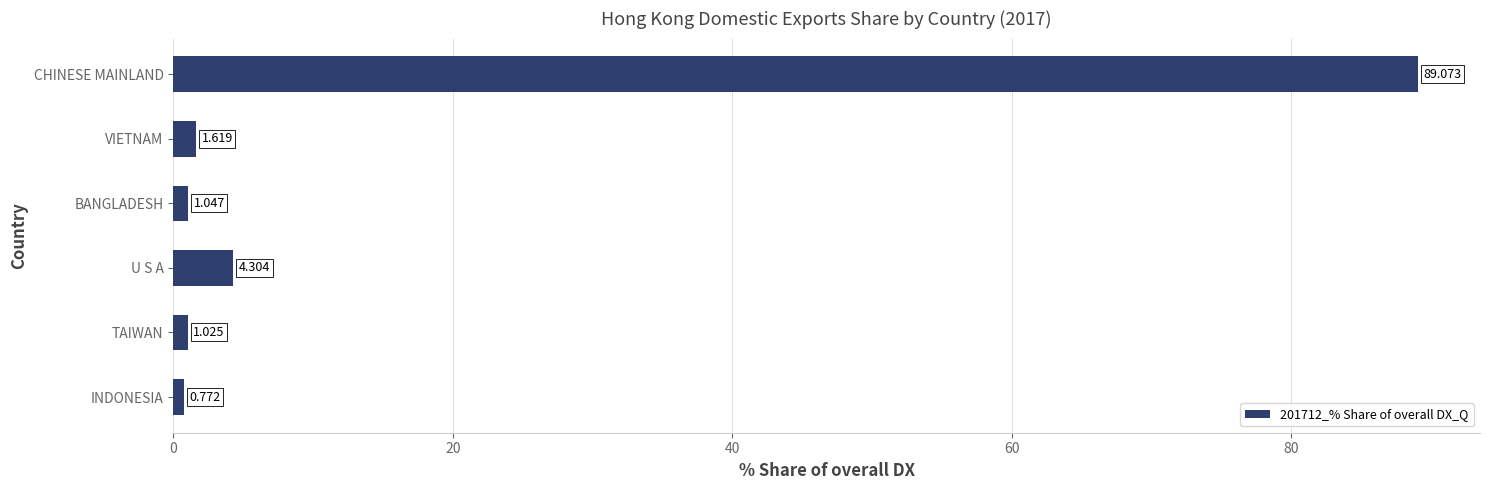

Which category has the highest value across all series?

CHINESE MAINLAND